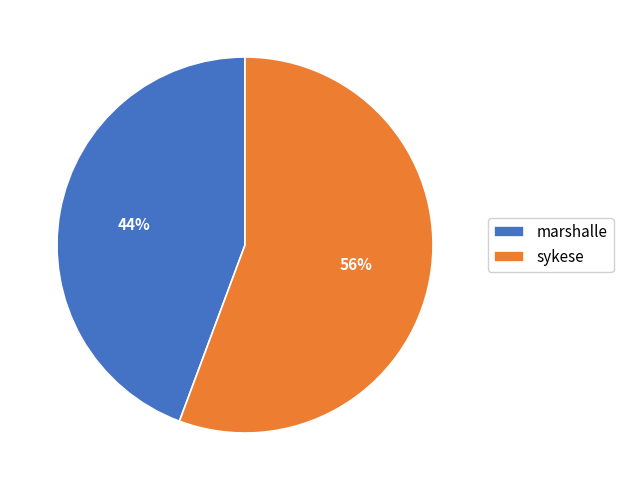

To the nearest percent, what is the average slice percentage?

50%